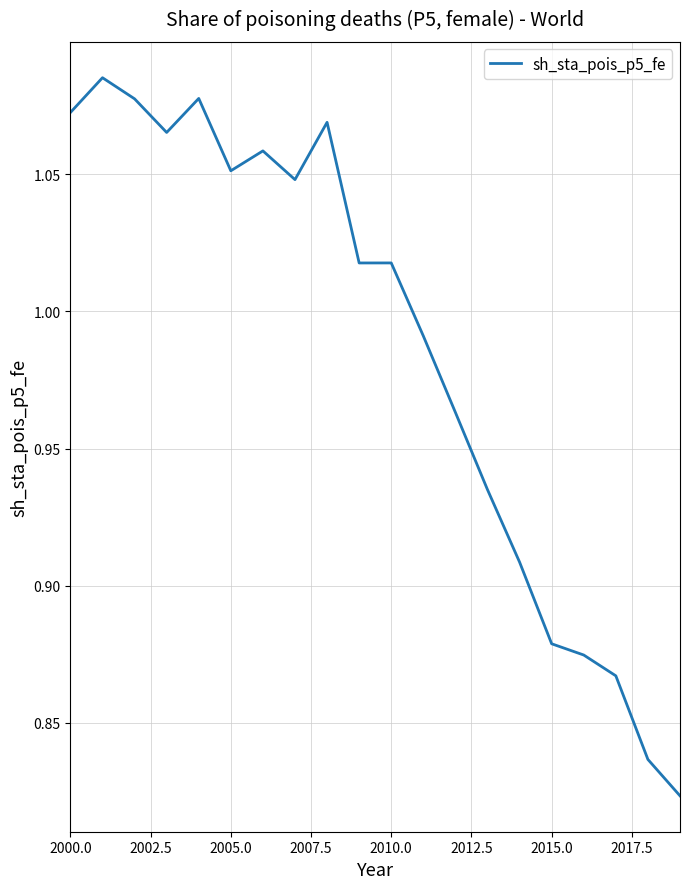

What is the difference between the maximum and minimum values?

0.3